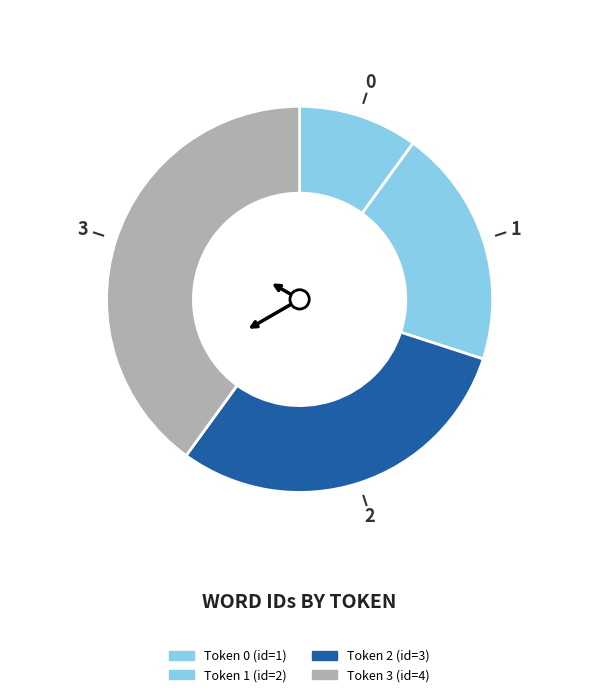

Count the number of slices in the pie.

4